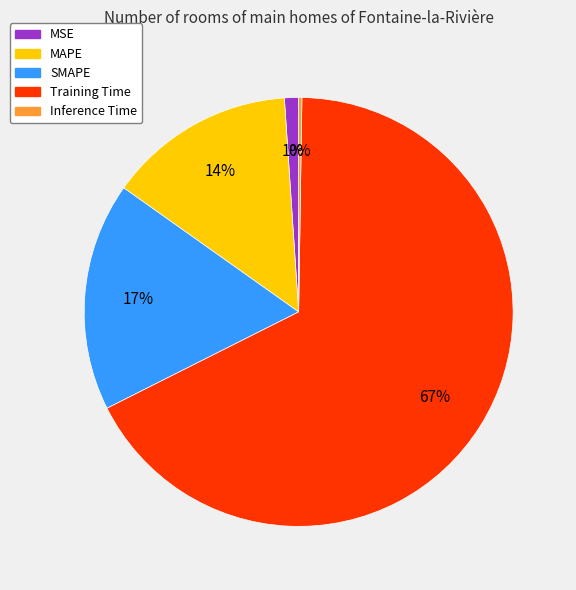

Which category has the biggest portion of the pie?

Training Time